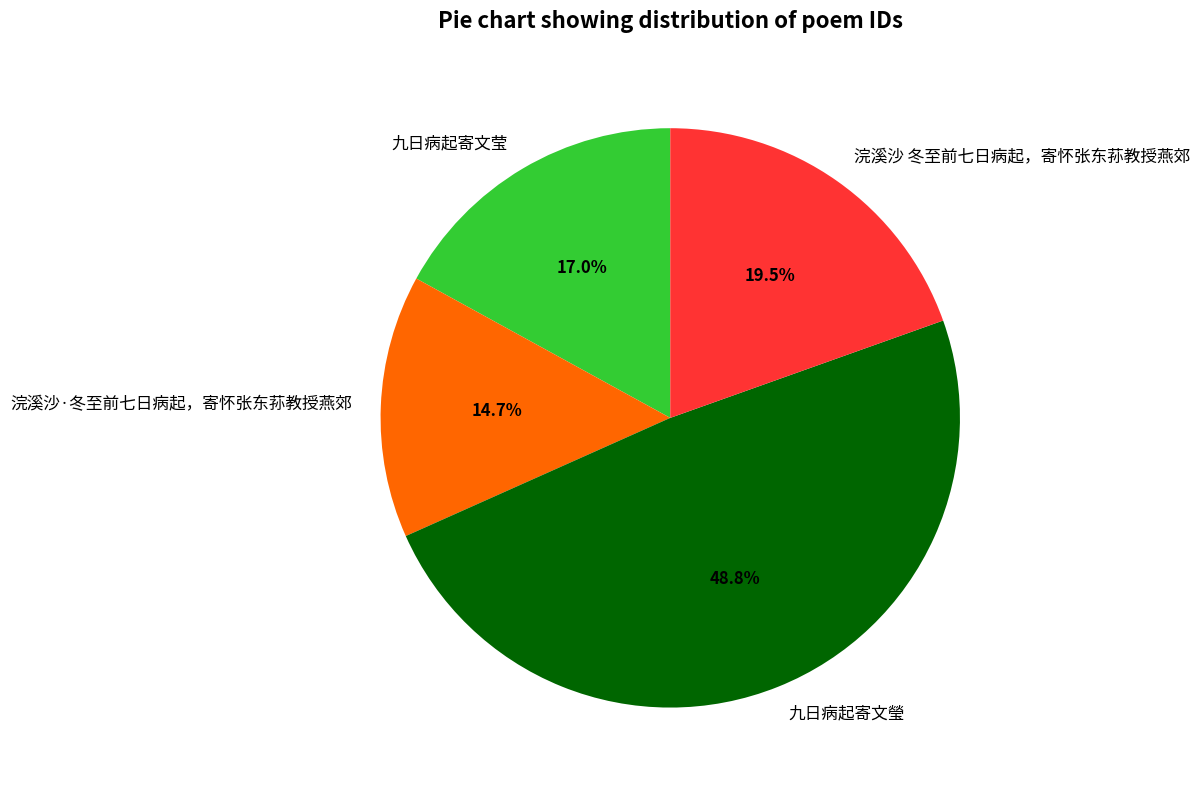

The 浣溪沙 冬至前七日病起，寄怀张东荪教授燕郊 slice represents 6% of the pie. True or false?

False